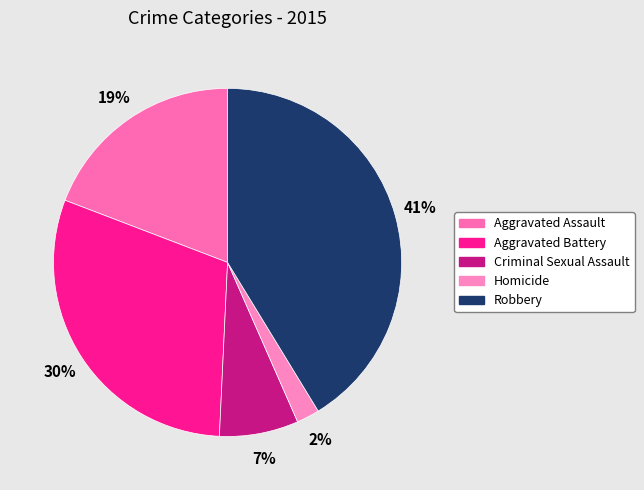

Do Aggravated Battery and Robbery together represent more than half of the pie?

Yes